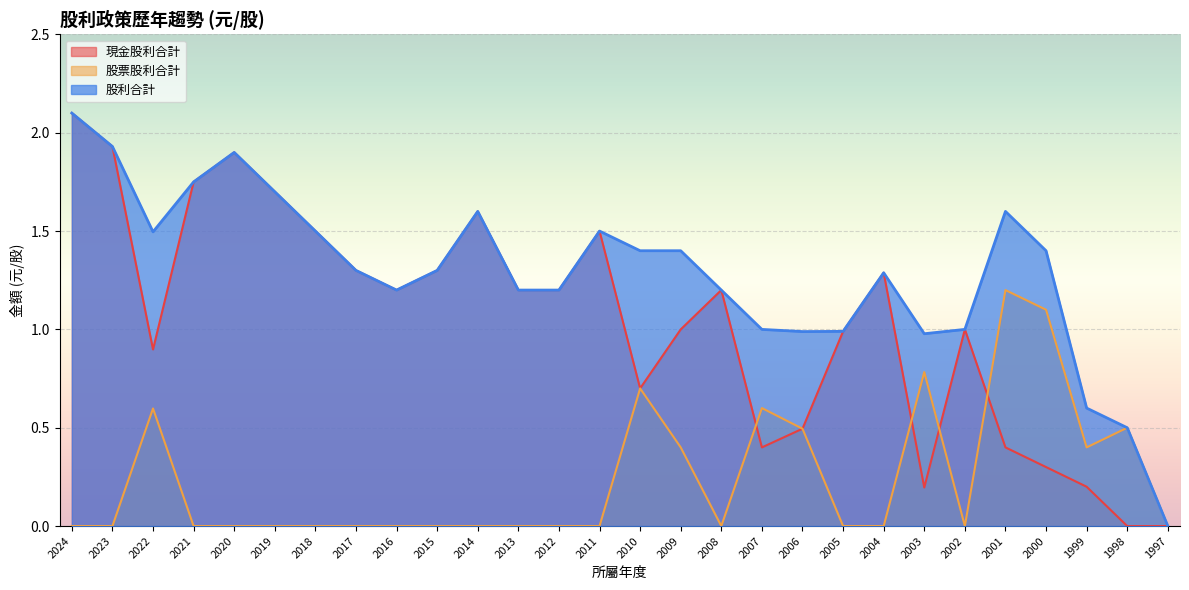

Is the value of 現金股利合計 at 2018 greater than the value of 股票股利合計 at 2009?

Yes